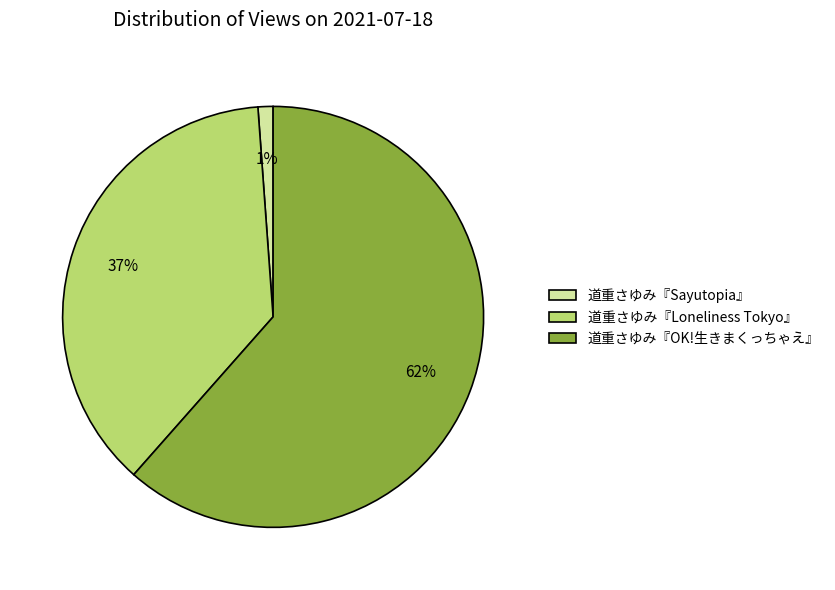

Combined, do 道重さゆみ『Loneliness Tokyo』 and 道重さゆみ『OK!生きまくっちゃえ』 account for over 50%?

Yes